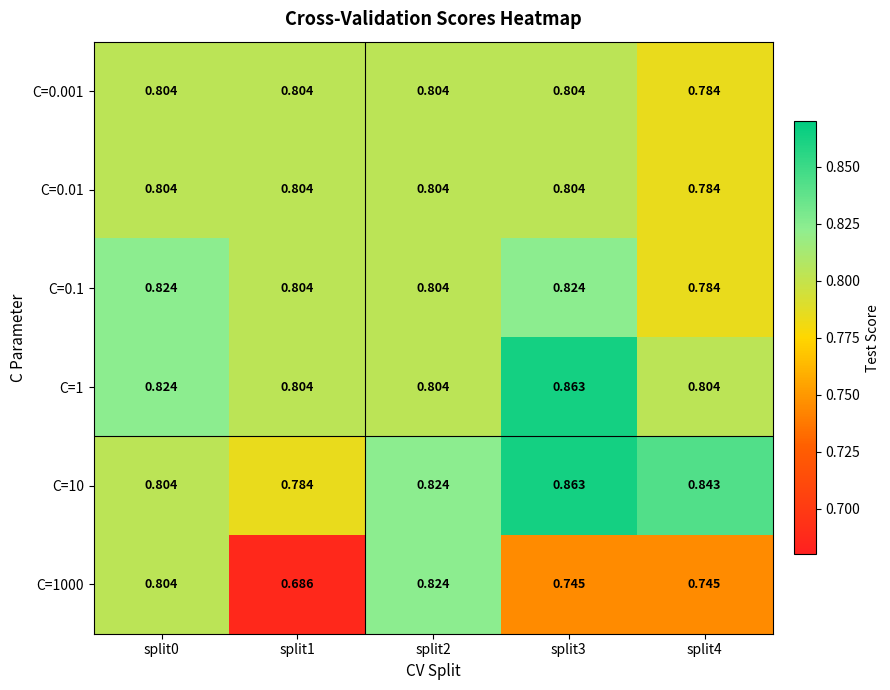

Is the value of C=0.01 at split3 greater than the value of C=1 at split0?

No